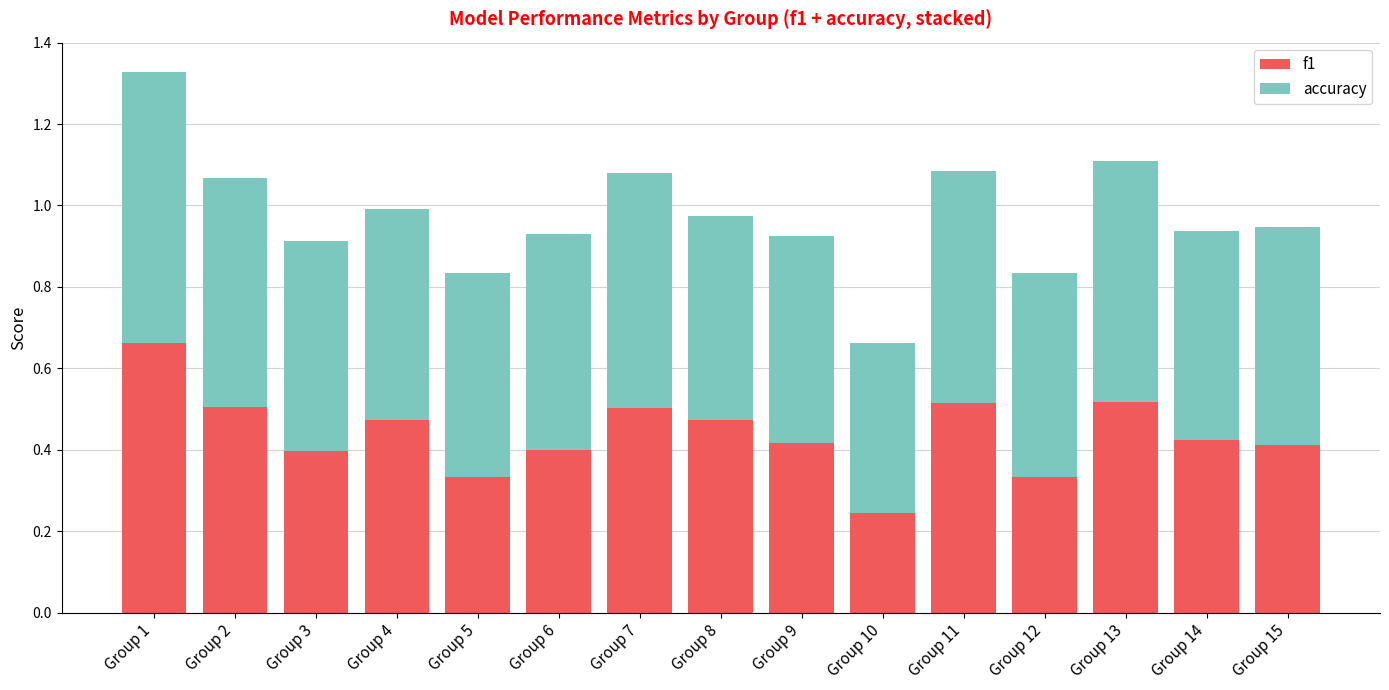

How many bars are there in total?

15